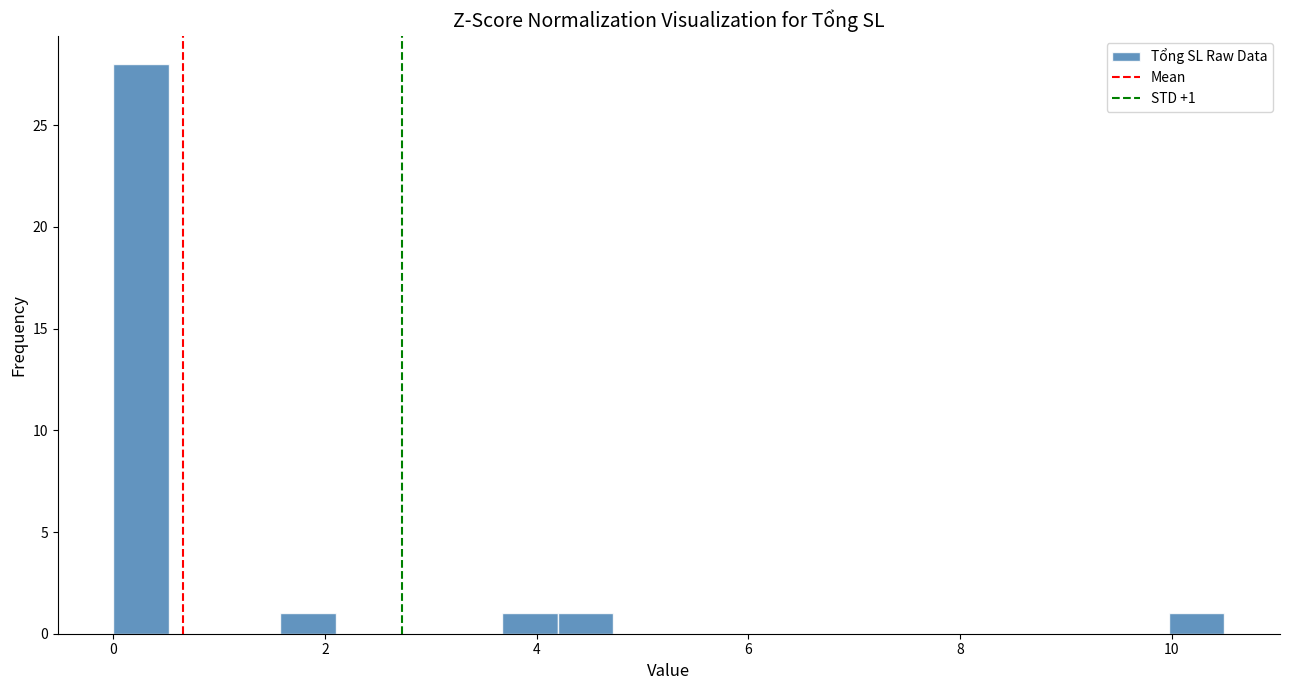

Read against the x-axis, roughly where is the centre of the tallest bar?

0.2